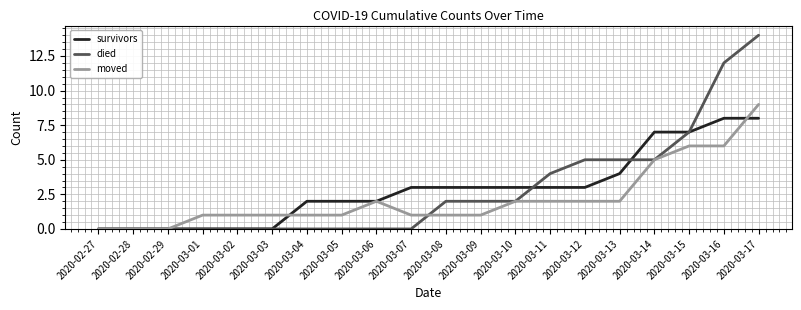

What is the maximum value for moved?

9